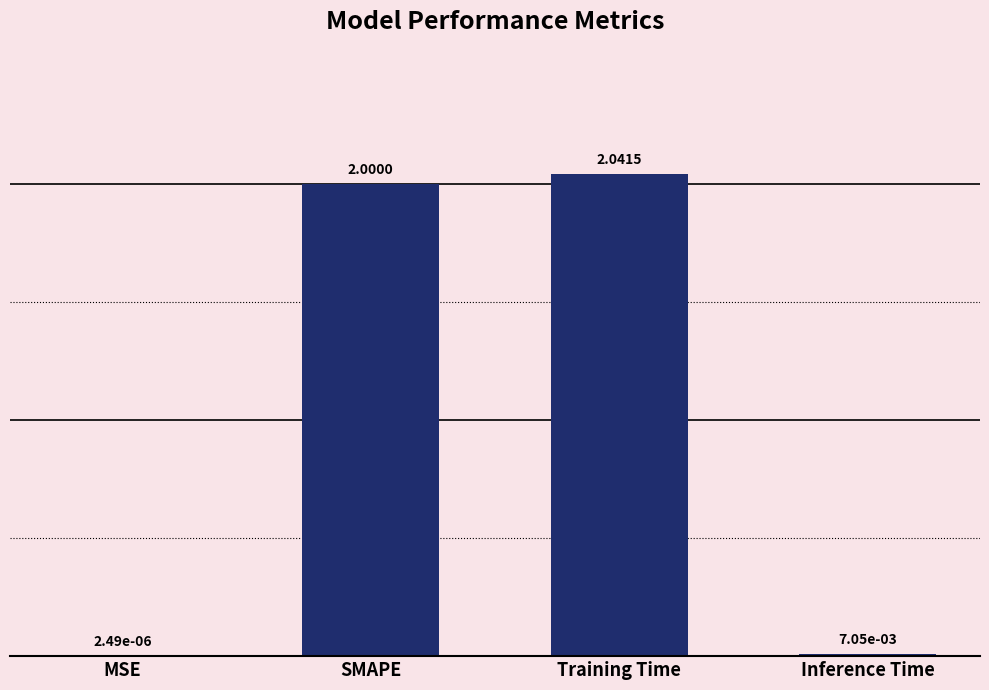

The chart shows a value of 0.5 at Training Time. True or false?

False